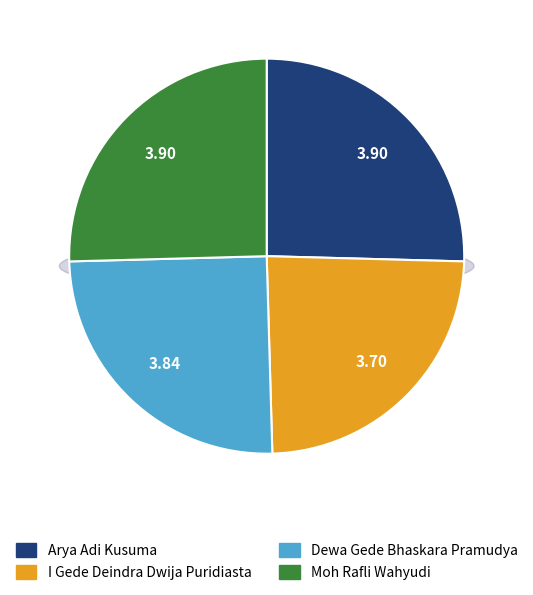

Combined, what portion of the pie is I Gede Deindra Dwija Puridiasta and Dewa Gede Bhaskara Pramudya?

49.2%